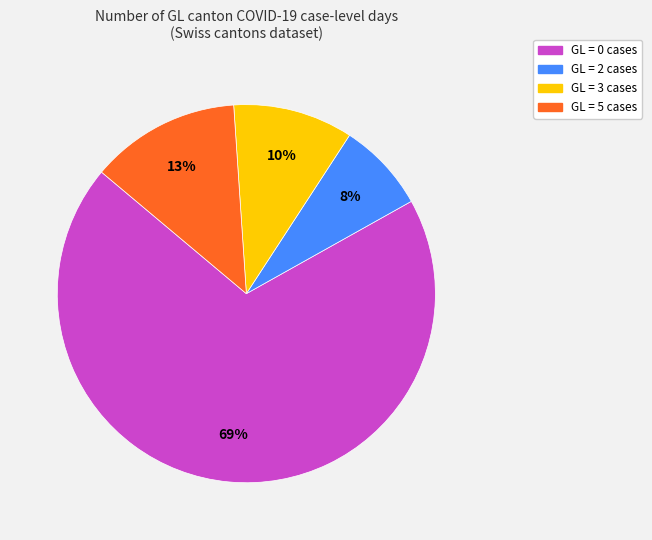

To the nearest percent, what is the average slice percentage?

25%